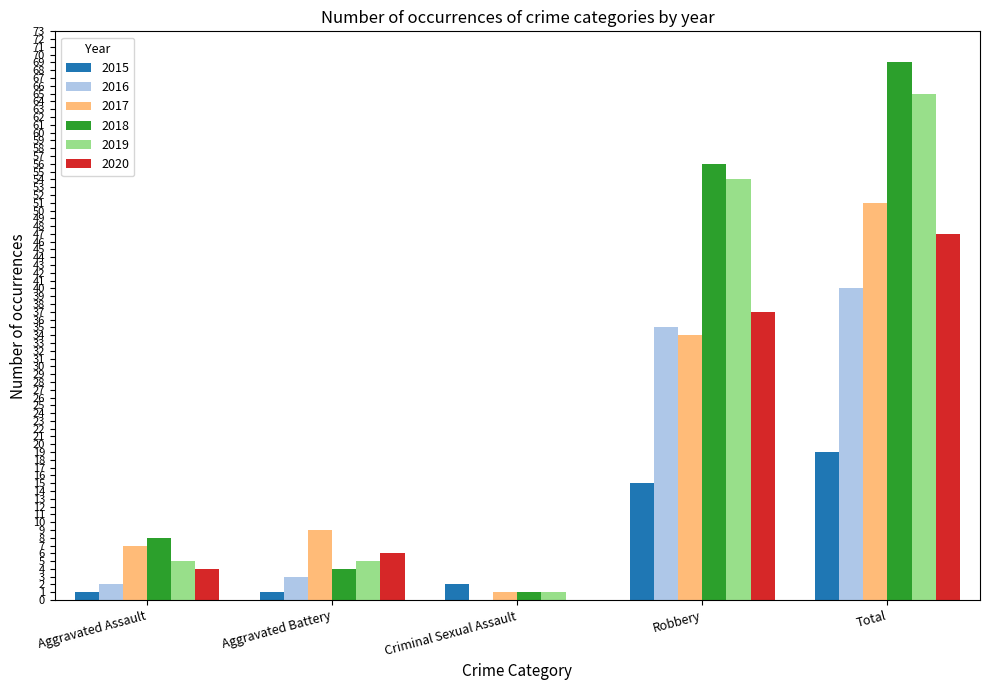

Reading left to right, transcribe all the data shown in this chart.

2015: 1	1	2	15	19
2016: 2	3	0	35	40
2017: 7	9	1	34	51
2018: 8	4	1	56	69
2019: 5	5	1	54	65
2020: 4	6	0	37	47